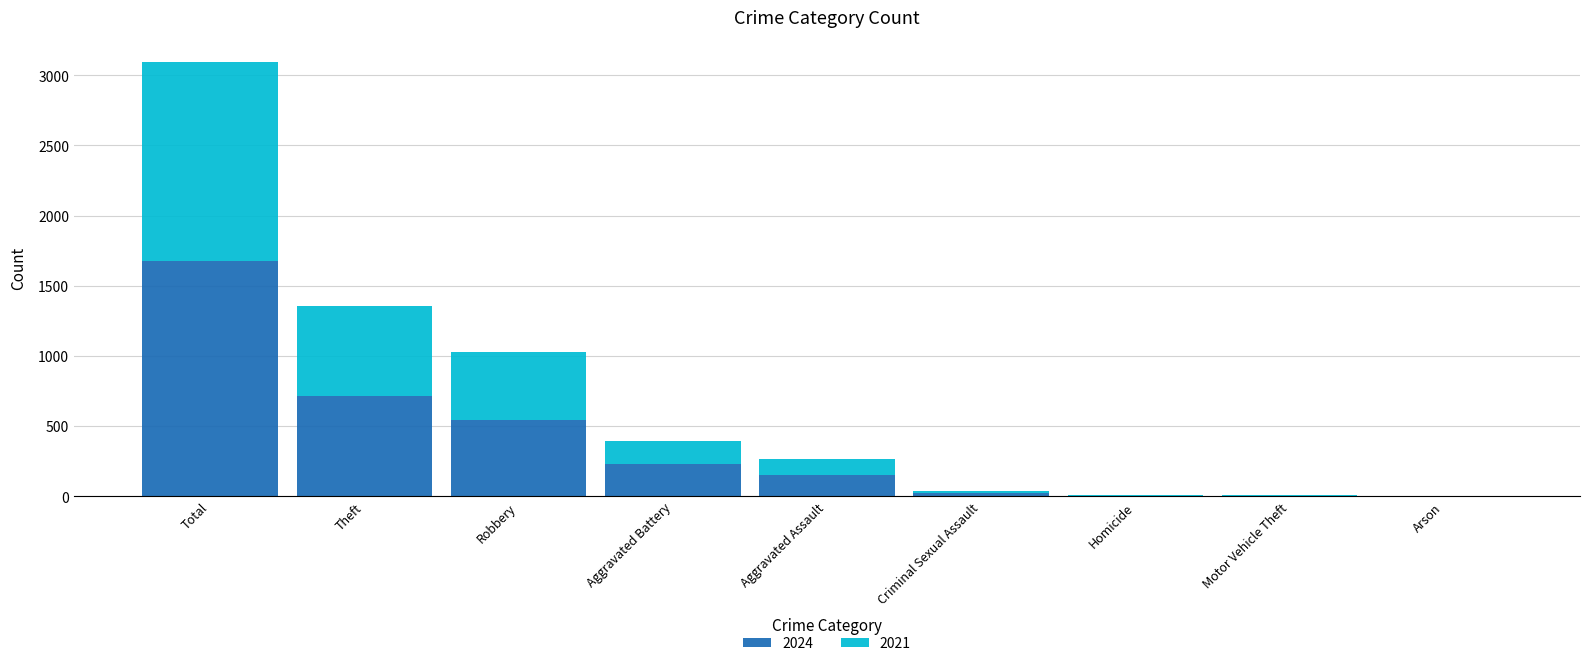

At which category is the sum across all series the highest?

Total